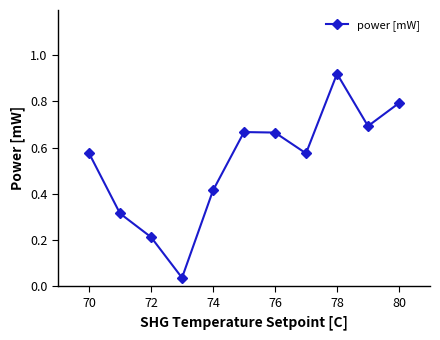

How many interior local valleys (lower than both neighbors) does the data have?

3